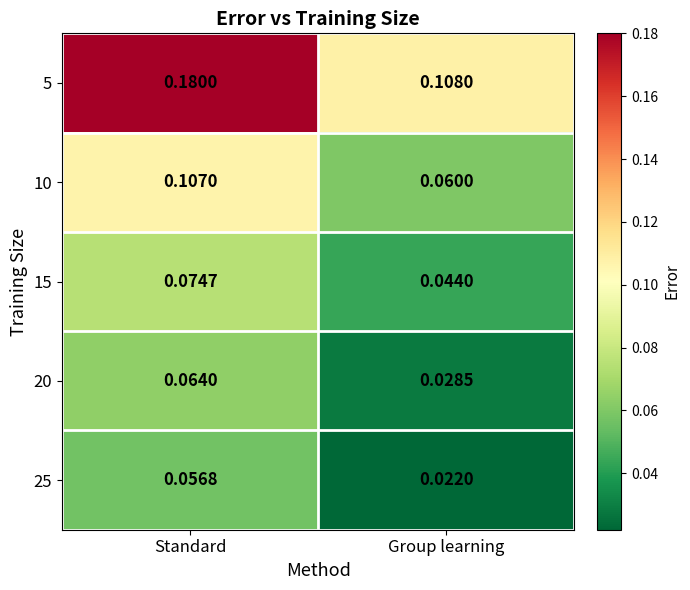

How many series are shown in this chart?

5